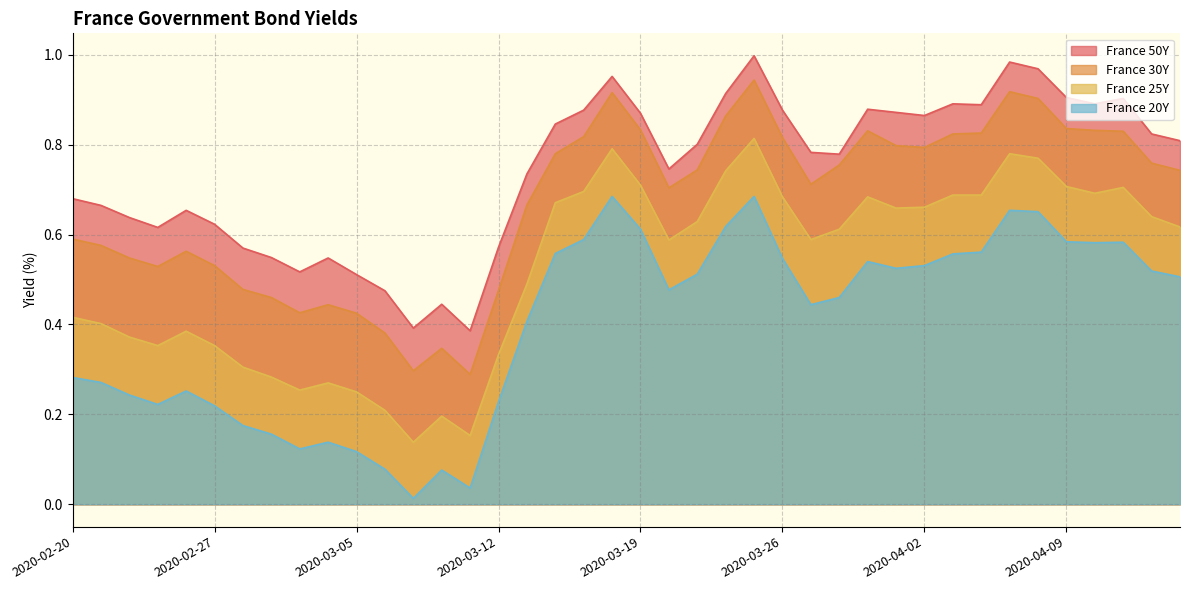

What is the total value across all series at 2020-03-17?

3.0